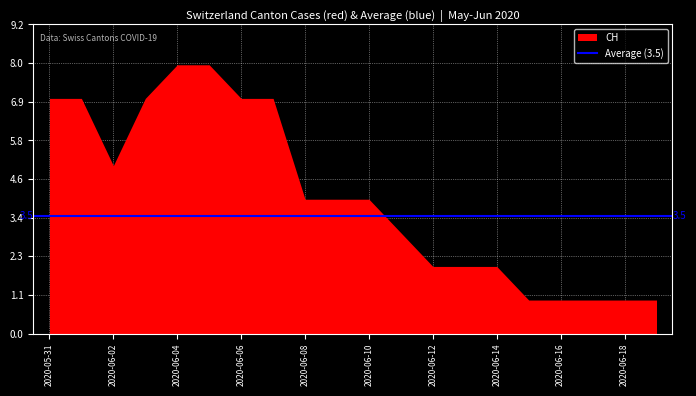

Is it true that BE equals -1 at 2020-06-17?

False